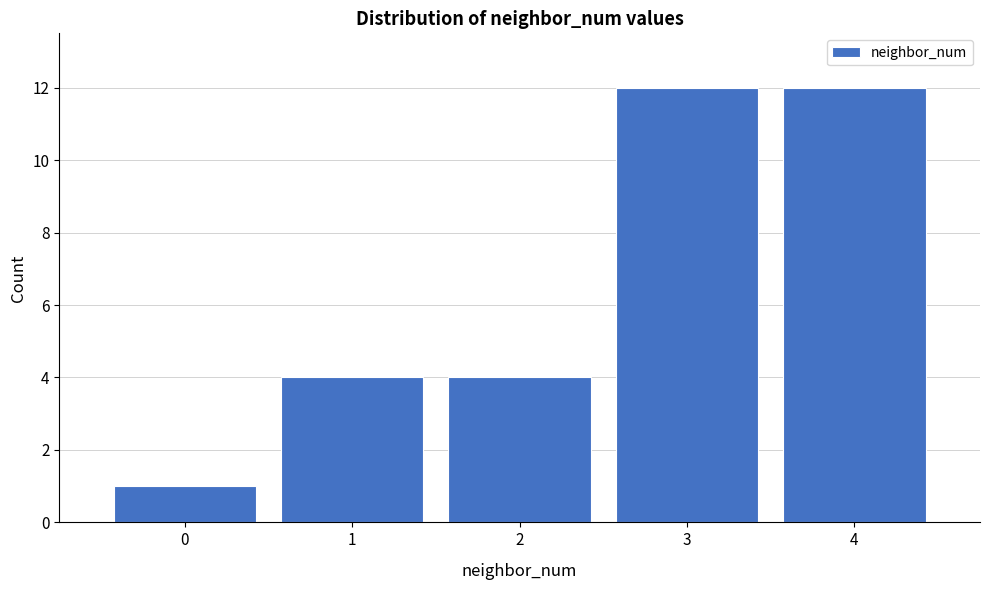

Reading right to left, list all the values displayed in this chart.

12	12	4	4	1